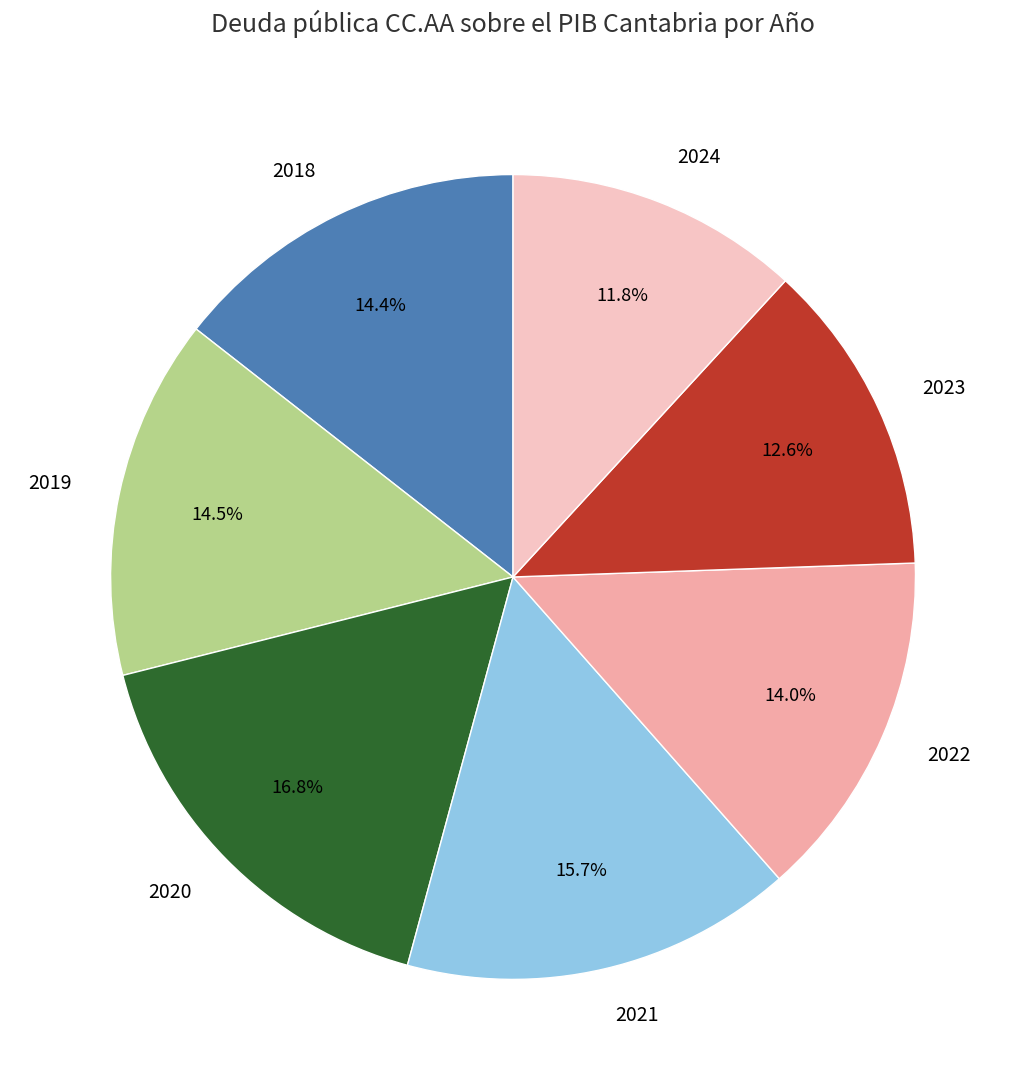

What is the smallest slice in the pie chart?

2024